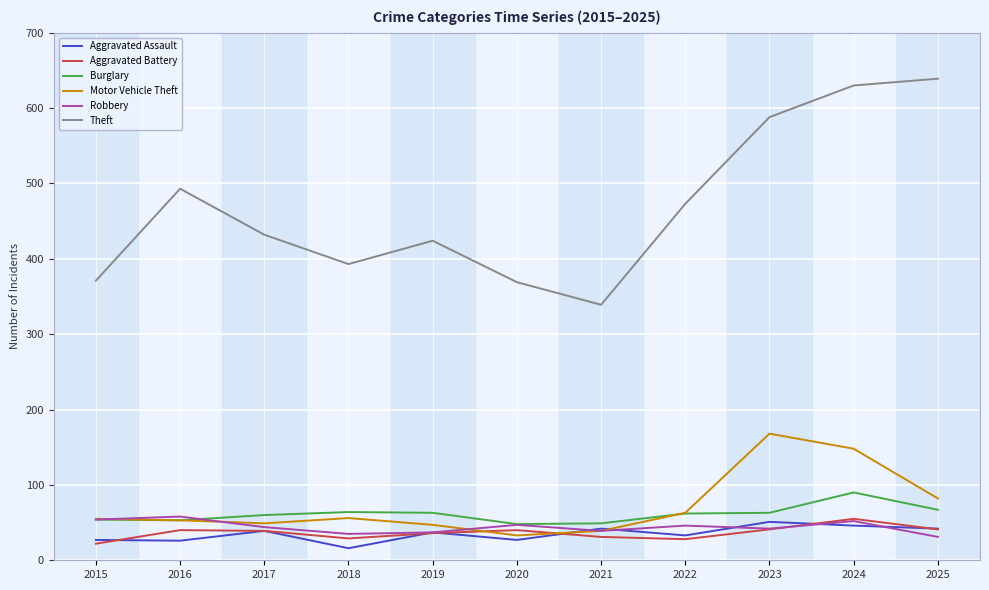

Between 2020 and 2024, which series saw the biggest shift?

Theft